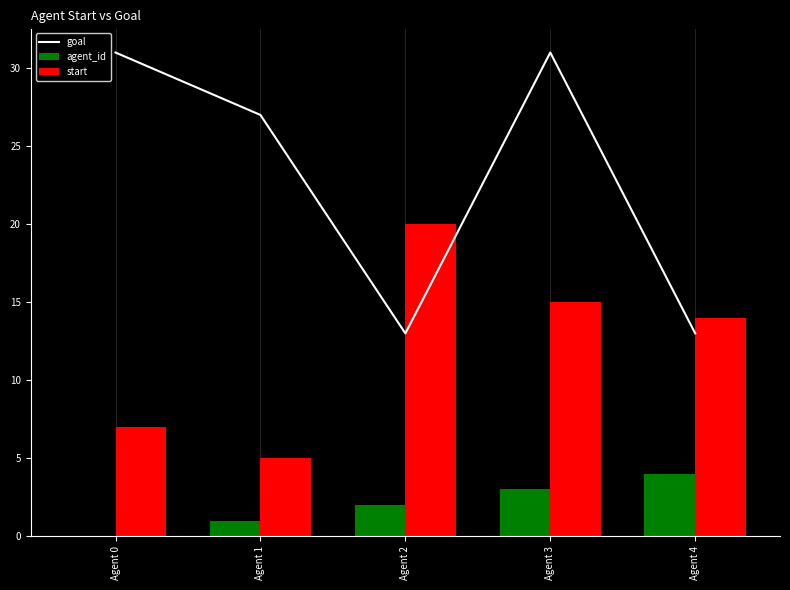

How many groups of bars are there?

5